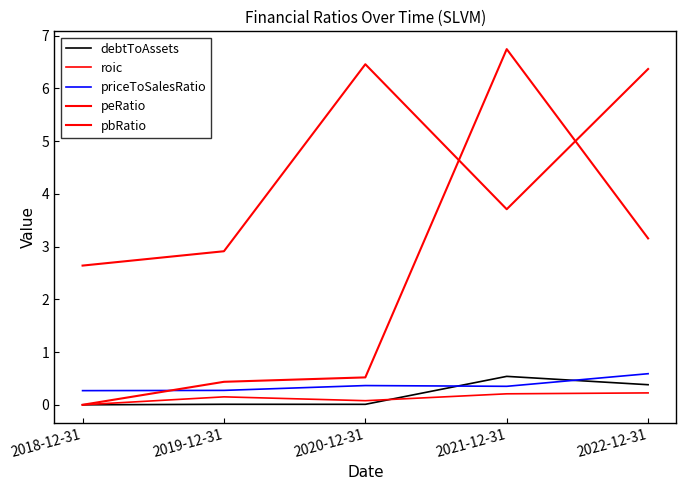

How many intersections are there between roic and debtToAssets?

1